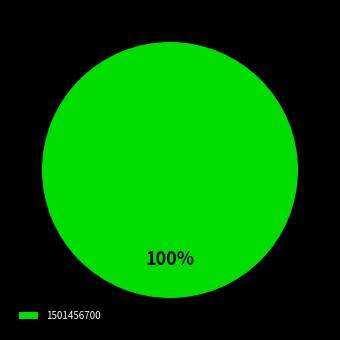

Is it true that 1501456700 is 100% of the pie?

True